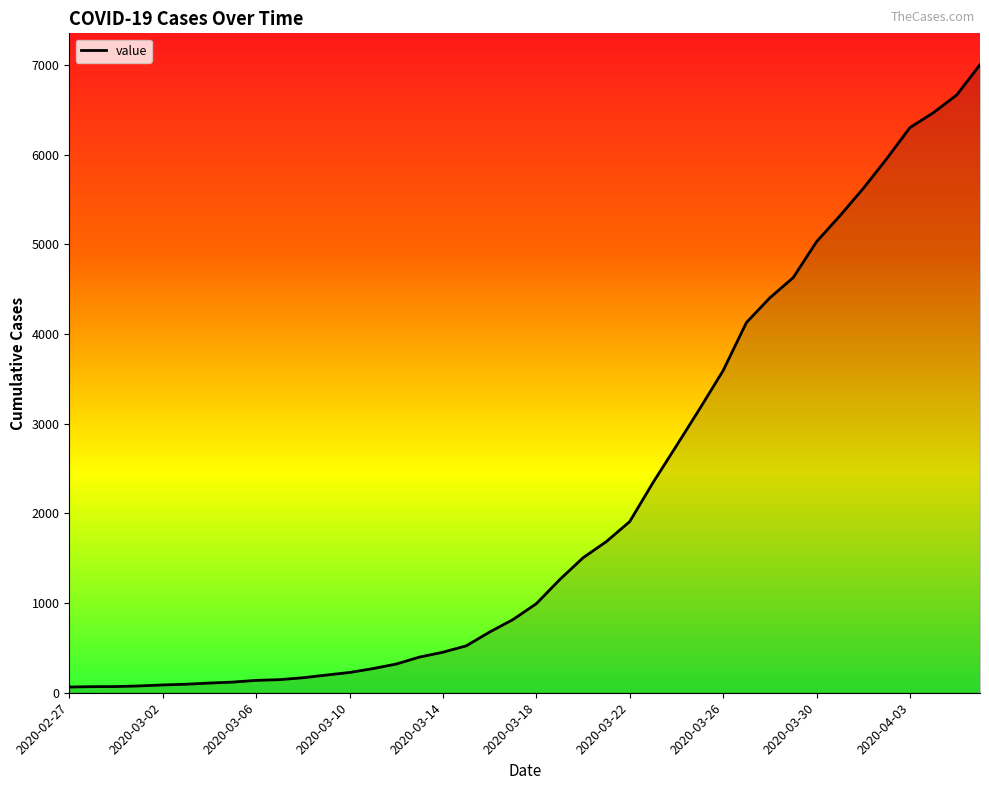

What is the difference between the maximum and minimum values?

6940